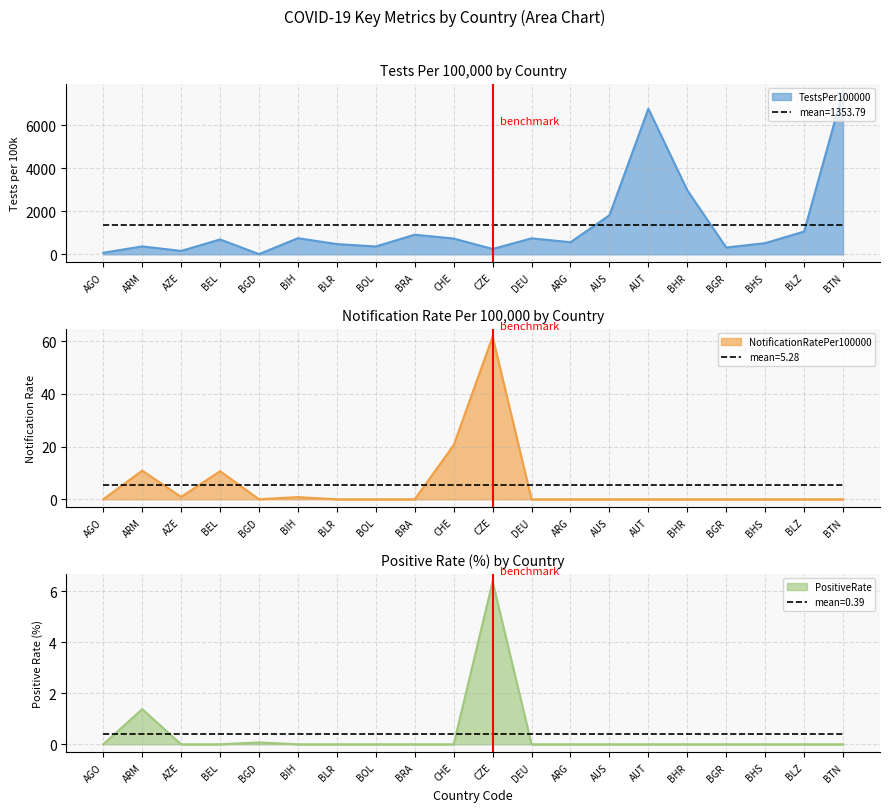

Which series has the largest total across all categories?

TestsPer100000